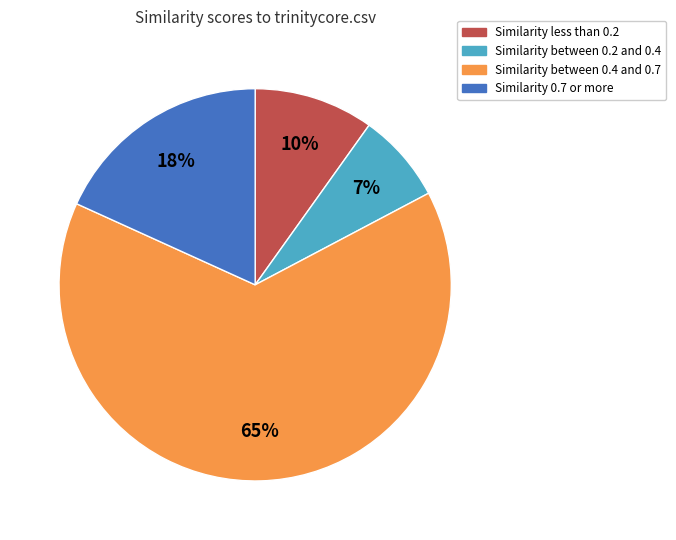

What percentage is the Similarity between 0.2 and 0.4 slice, to the nearest percent?

7%